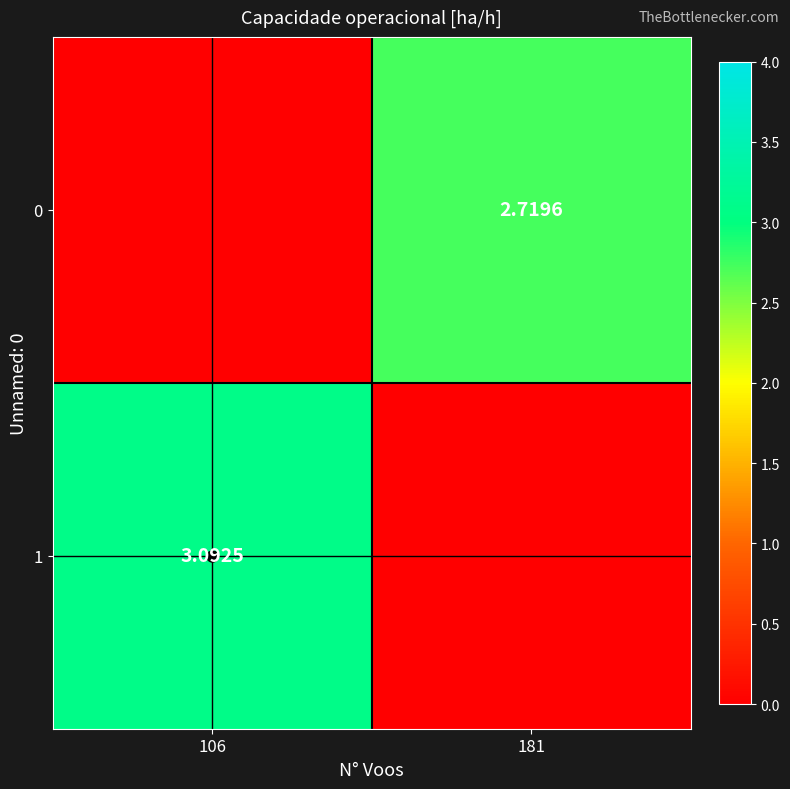

Which series has the widest spread of values?

1